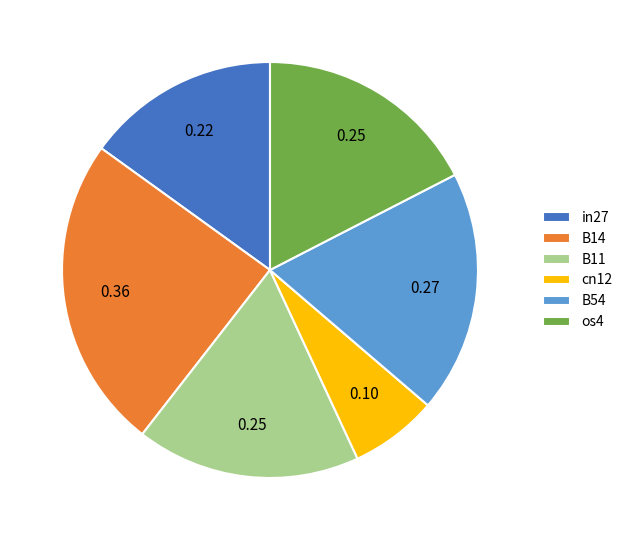

What is the smallest slice in the pie chart?

cn12